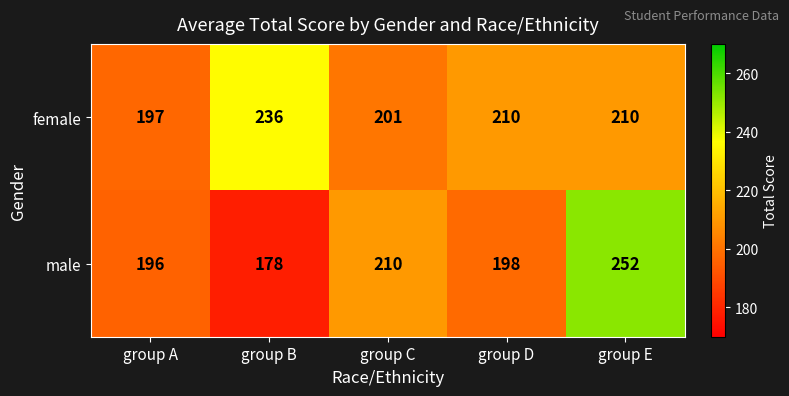

List the series in order of their peak value, highest first.

male, female